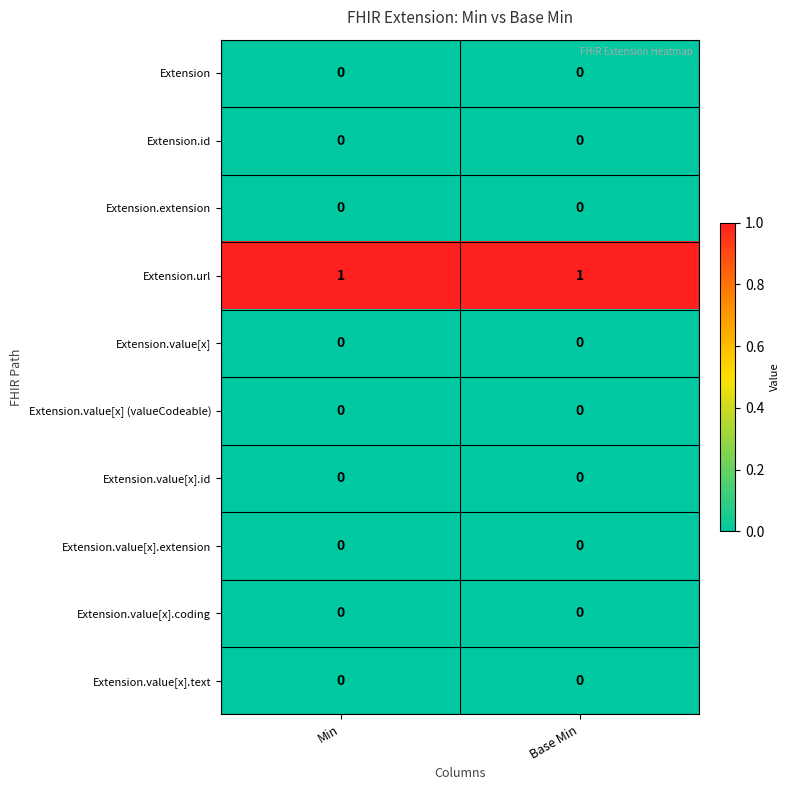

What is the total value across all series at Base Min?

1